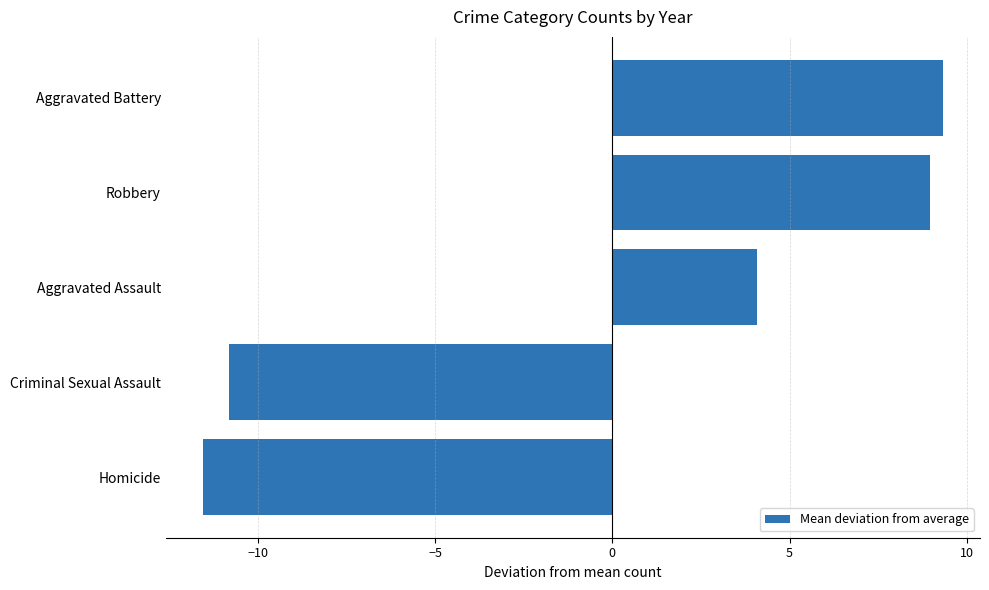

List the labels in order of value, largest first.

Aggravated Battery, Robbery, Aggravated Assault, Criminal Sexual Assault, Homicide